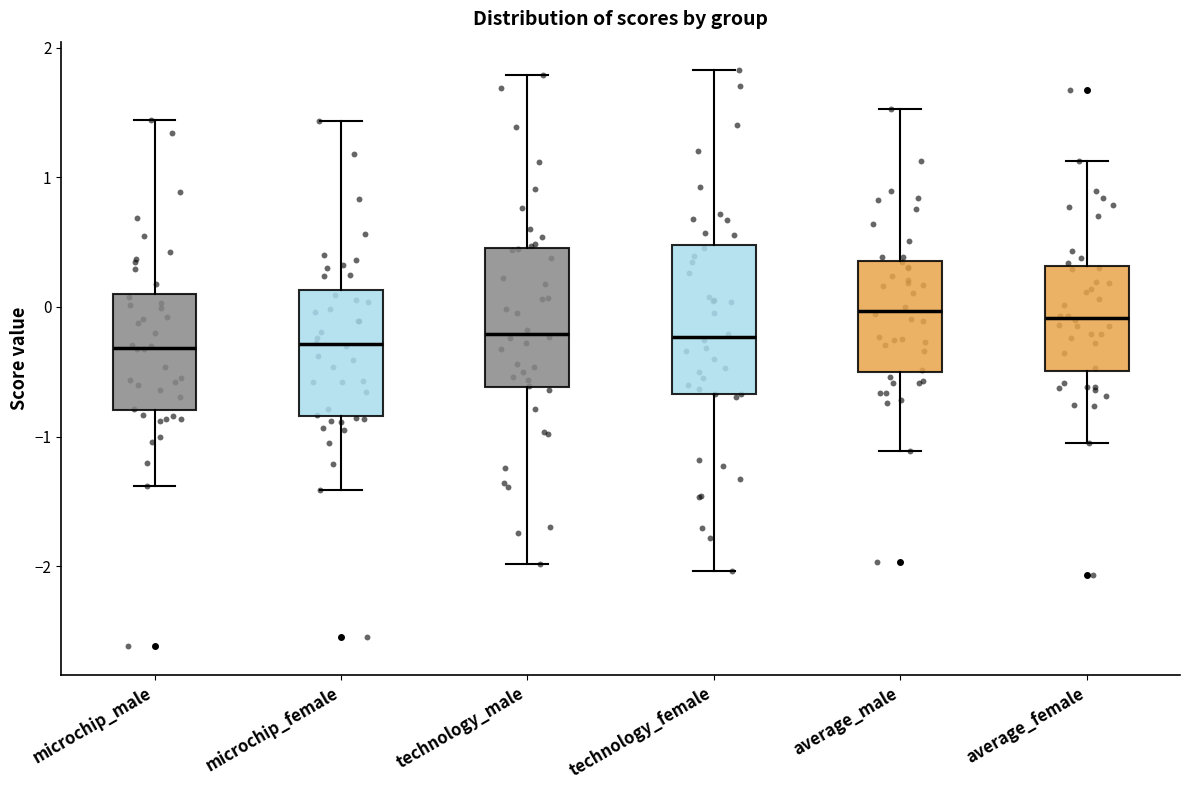

Reading left to right, read every box against the y-axis: the position of its median line, the range the box covers, and the ends of its whiskers. The values are not printed on the chart, so give them approximately, as read against the axis.

microchip_male: median -0.3, box -0.8 to 0.1, whiskers -1.4 to 1.4
microchip_female: median -0.3, box -0.8 to 0.1, whiskers -1.4 to 1.4
technology_male: median -0.2, box -0.6 to 0.5, whiskers -2.0 to 1.8
technology_female: median -0.2, box -0.7 to 0.5, whiskers -2.0 to 1.8
average_male: median 0.0, box -0.5 to 0.4, whiskers -1.1 to 1.5
average_female: median -0.1, box -0.5 to 0.3, whiskers -1.0 to 1.1